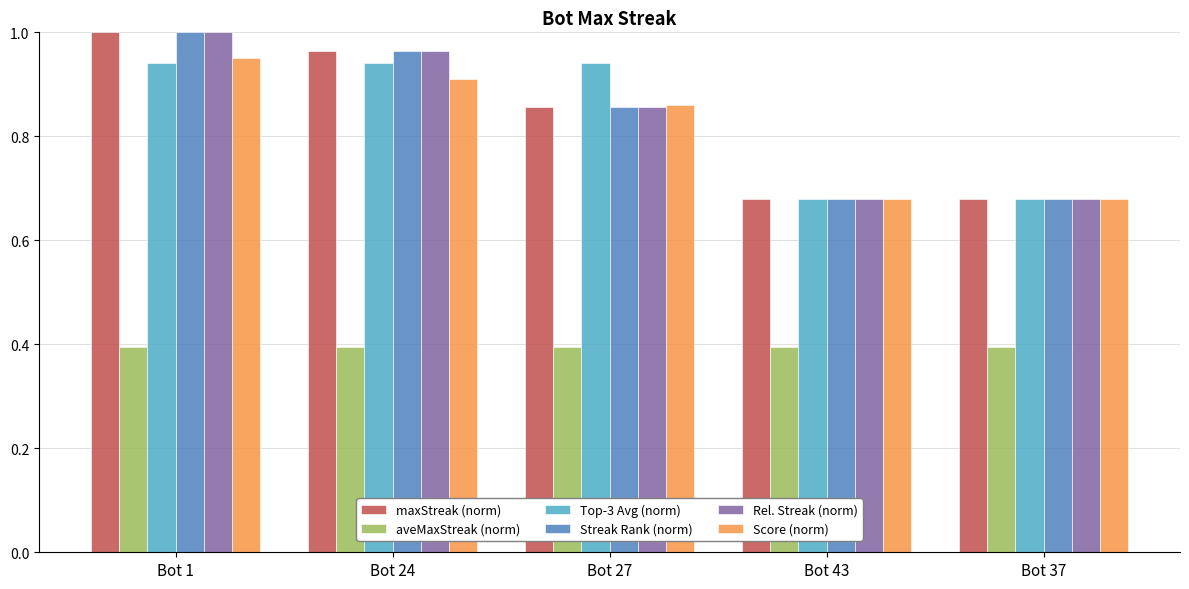

Is it true that maxStreak (norm) equals 1.0 at Bot 24?

True